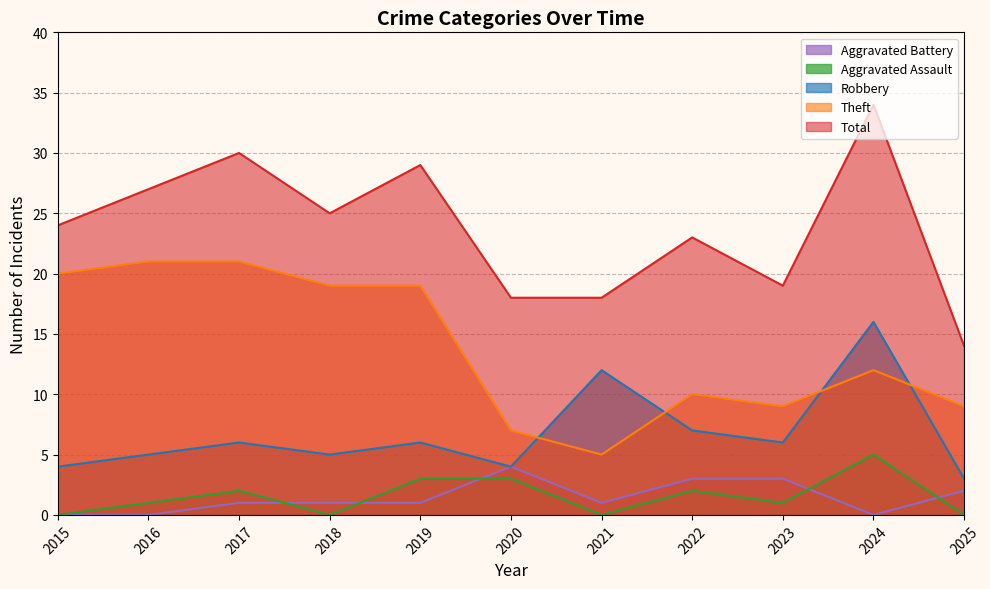

At which label is Robbery closest to 9?

2022